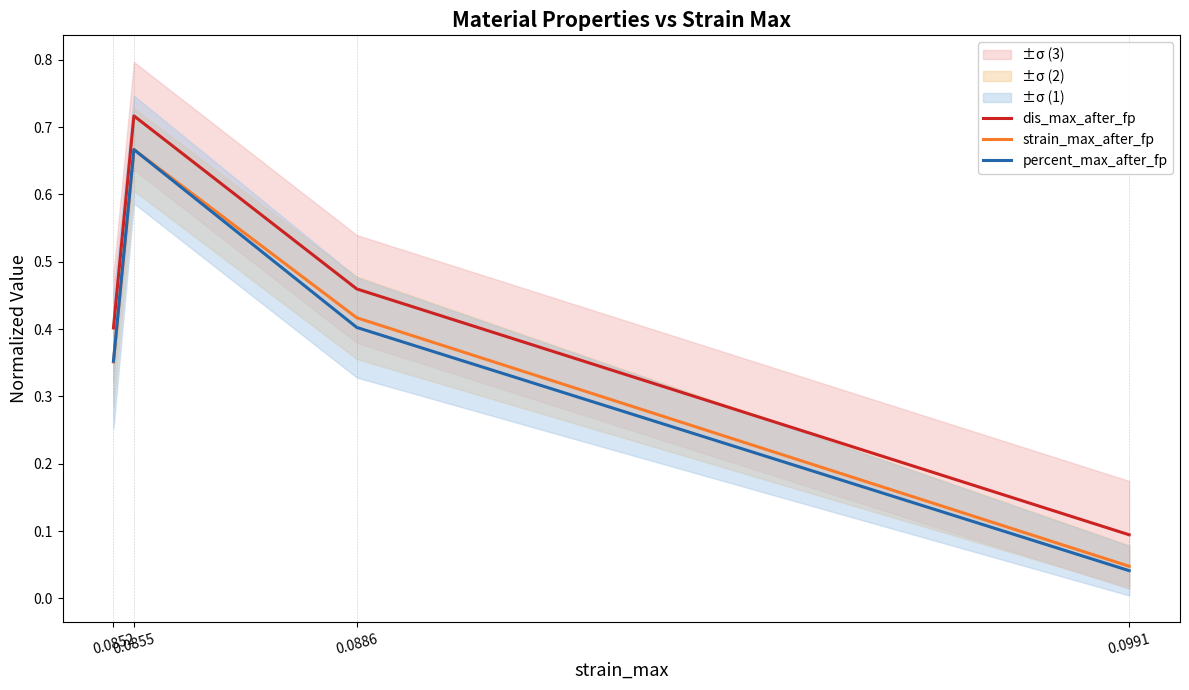

Reading left to right, what are all the values shown in this chart?

dis_max_after_fp: 0.4	0.7	0.5	0.1
strain_max_after_fp: 0.4	0.7	0.4	0.0
percent_max_after_fp: 0.4	0.7	0.4	0.0